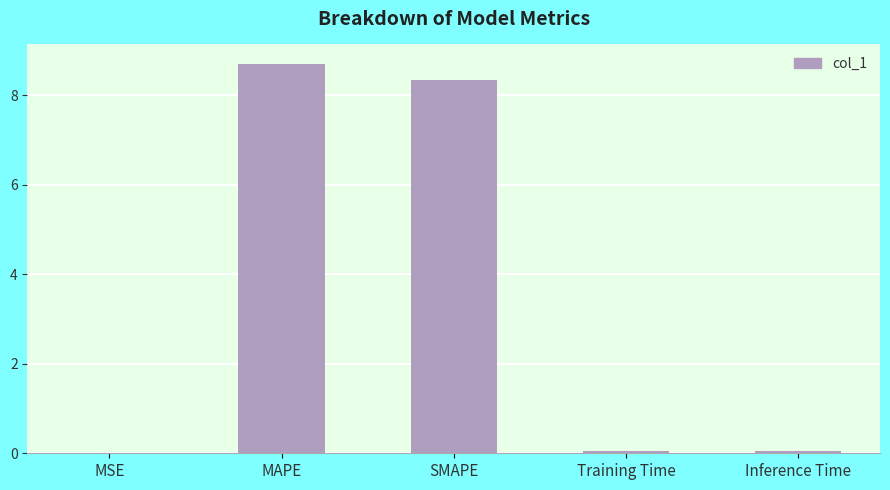

Is it true that the value at MAPE is 11.5?

False